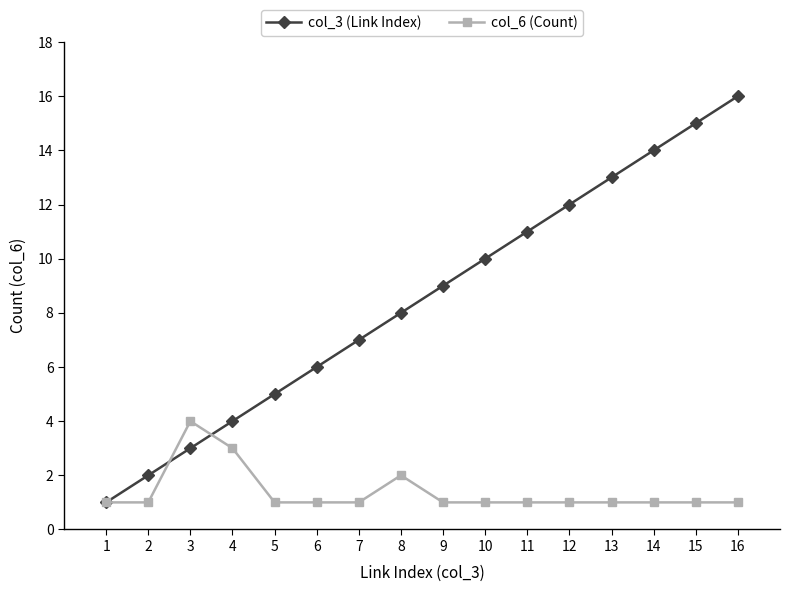

Reading right to left, list all the values displayed in this chart.

col_3 (Link Index): 16	15	14	13	12	11	10	9	8	7	6	5	4	3	2	1
col_6 (Count): 1	1	1	1	1	1	1	1	2	1	1	1	3	4	1	1